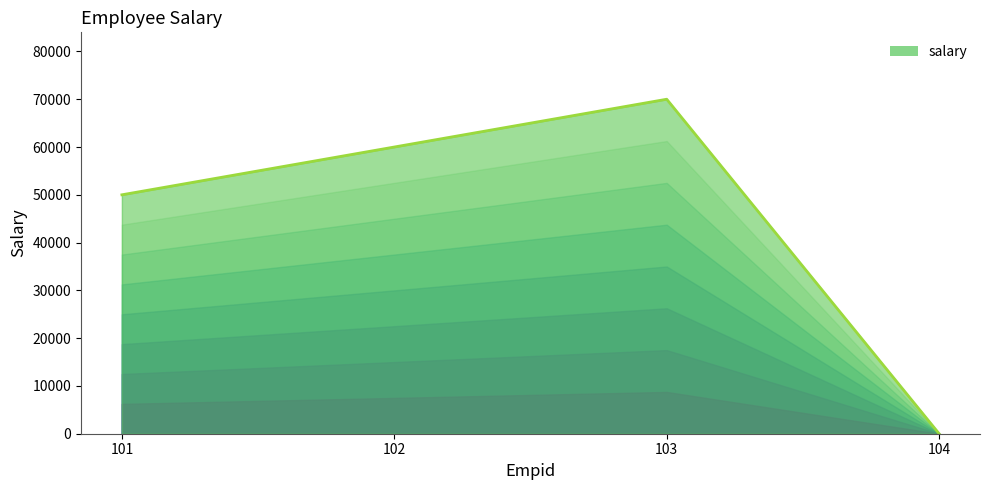

What is the average value?

45000